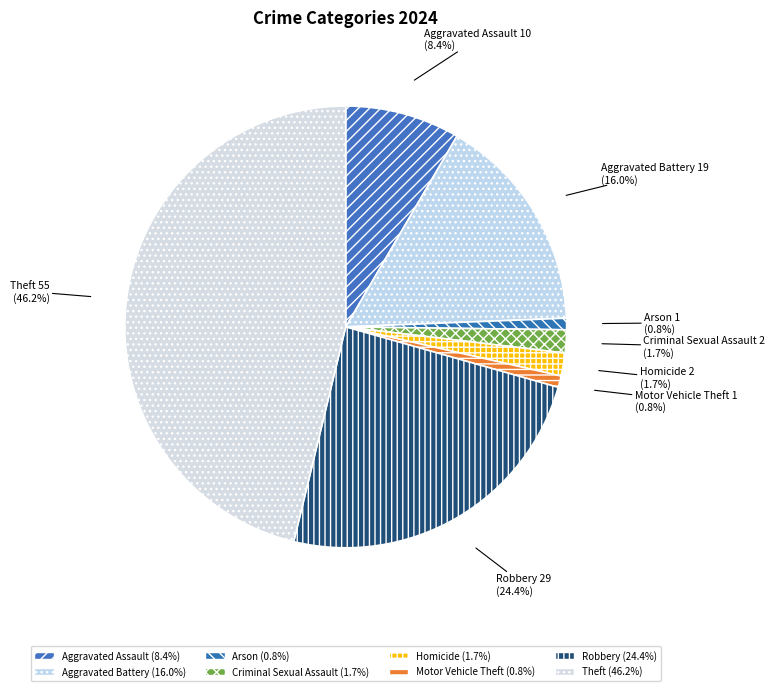

Is there a majority slice in this chart?

No